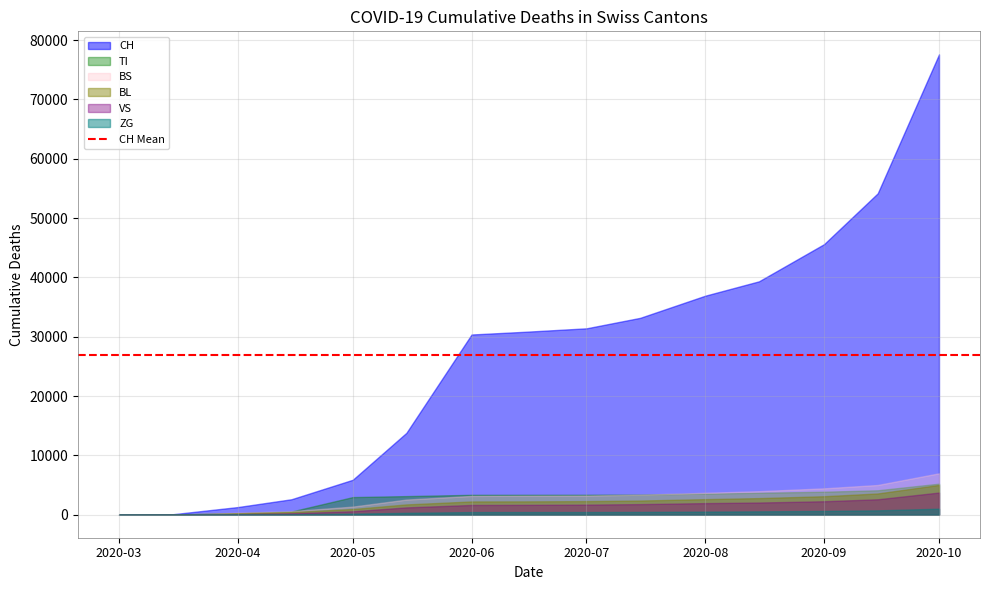

At which label does ZG first exceed 445?

2020-07-01